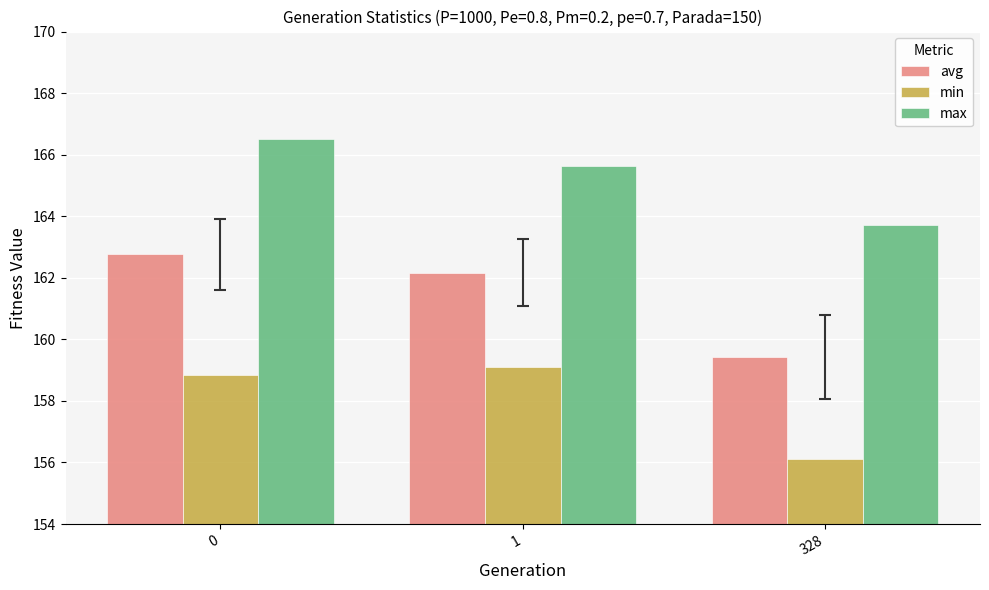

How many bars are there in each group?

3